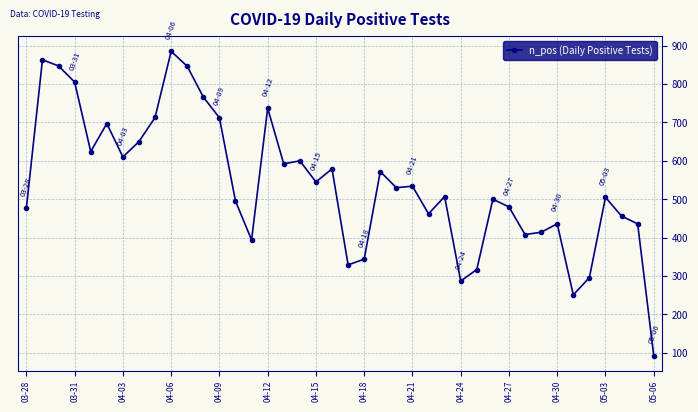

What is the smallest value displayed?

93